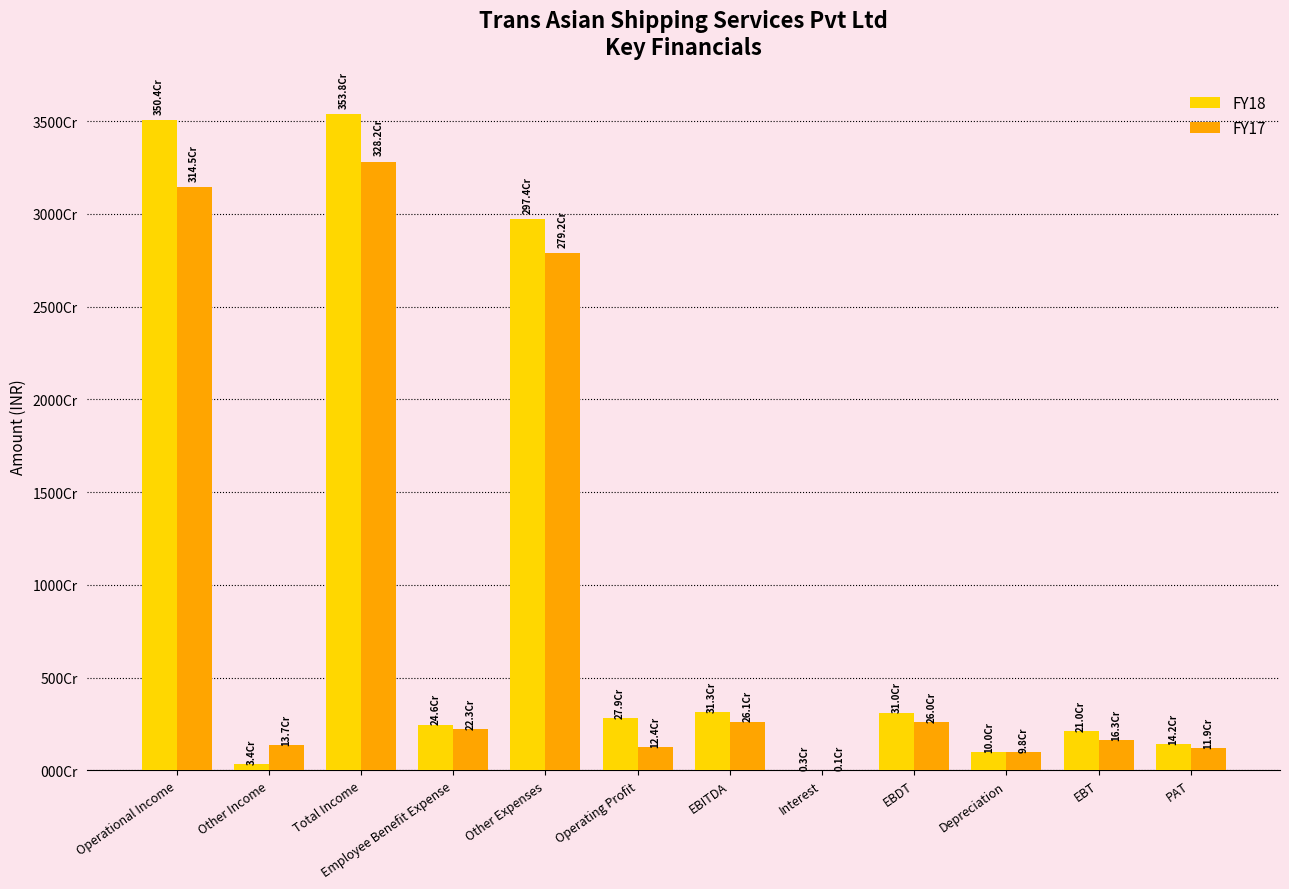

Is the value of FY17 at Operating Profit greater than the value of FY18 at Operational Income?

No